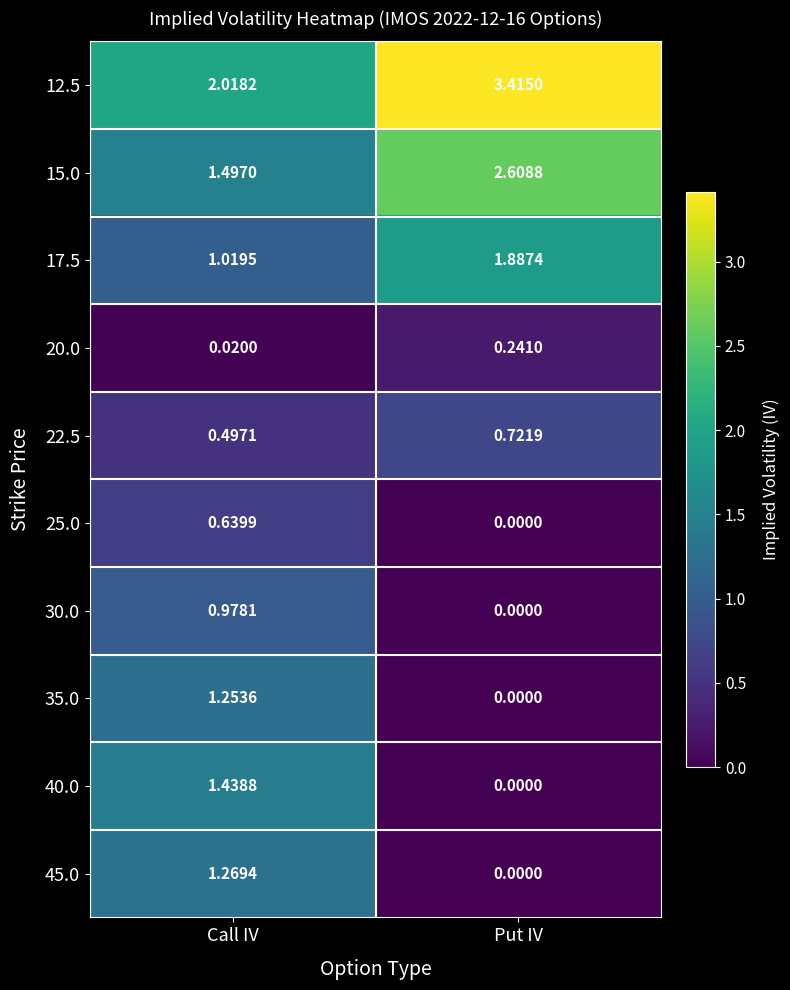

Rank the categories by 30.0 value from highest to lowest.

Call IV, Put IV